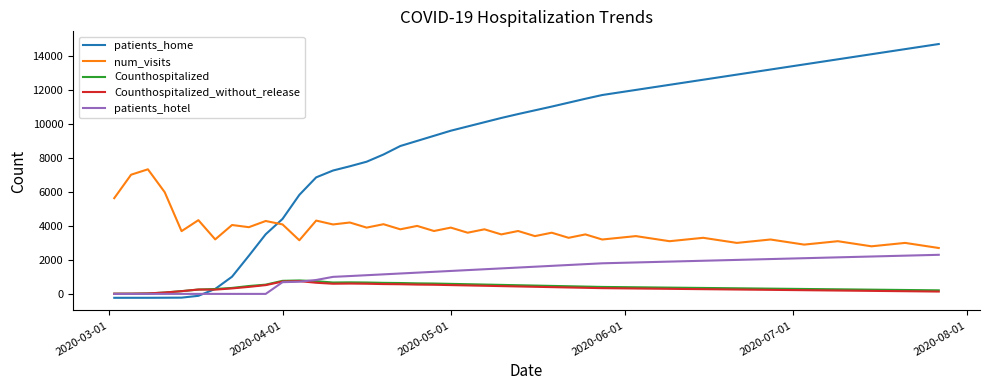

True or false: Counthospitalized and num_visits cross at least once.

False